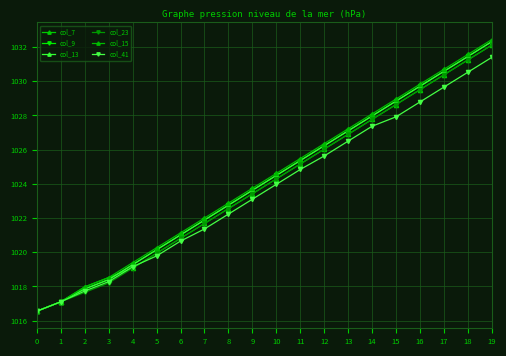

List the series in order of their peak value, highest first.

col_15, col_9, col_13, col_7, col_23, col_41